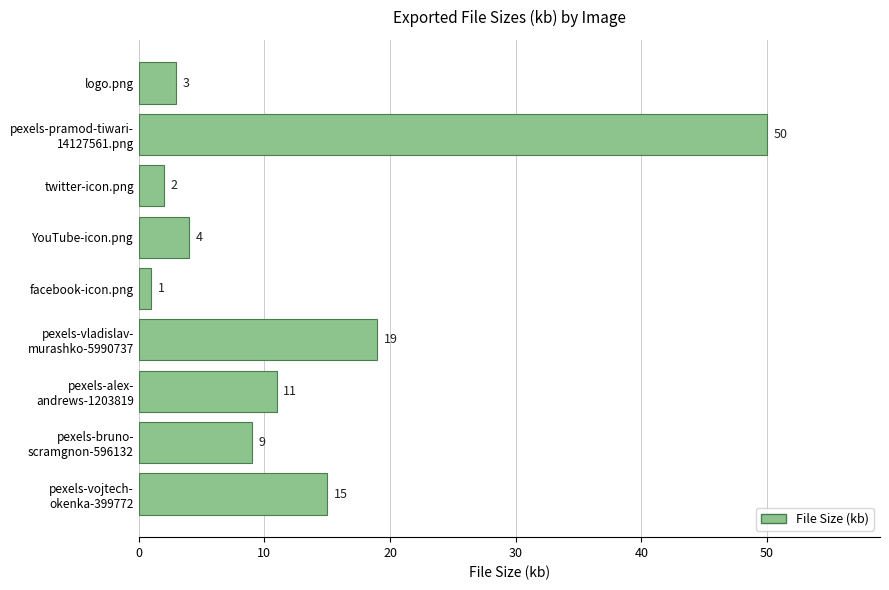

Where is the data nearest to the value 25?

pexels-vladislav-
murashko-5990737